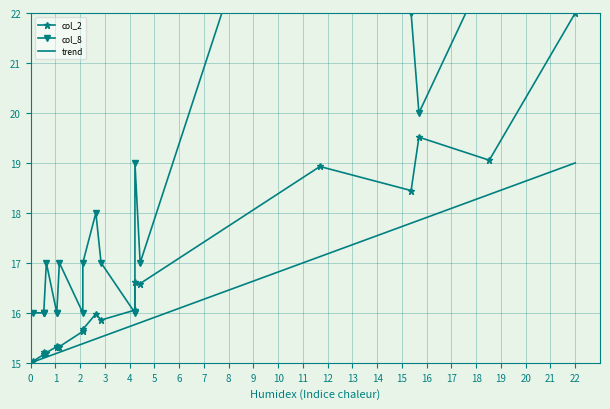

What is the value of the trend point at the 15th from the left?

15.8